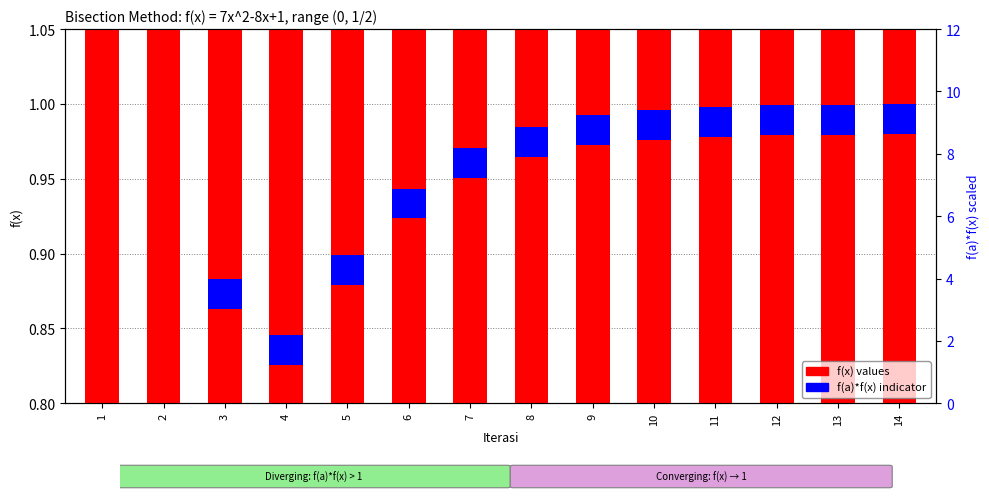

What is the difference between the highest and lowest values at 10?

1.0